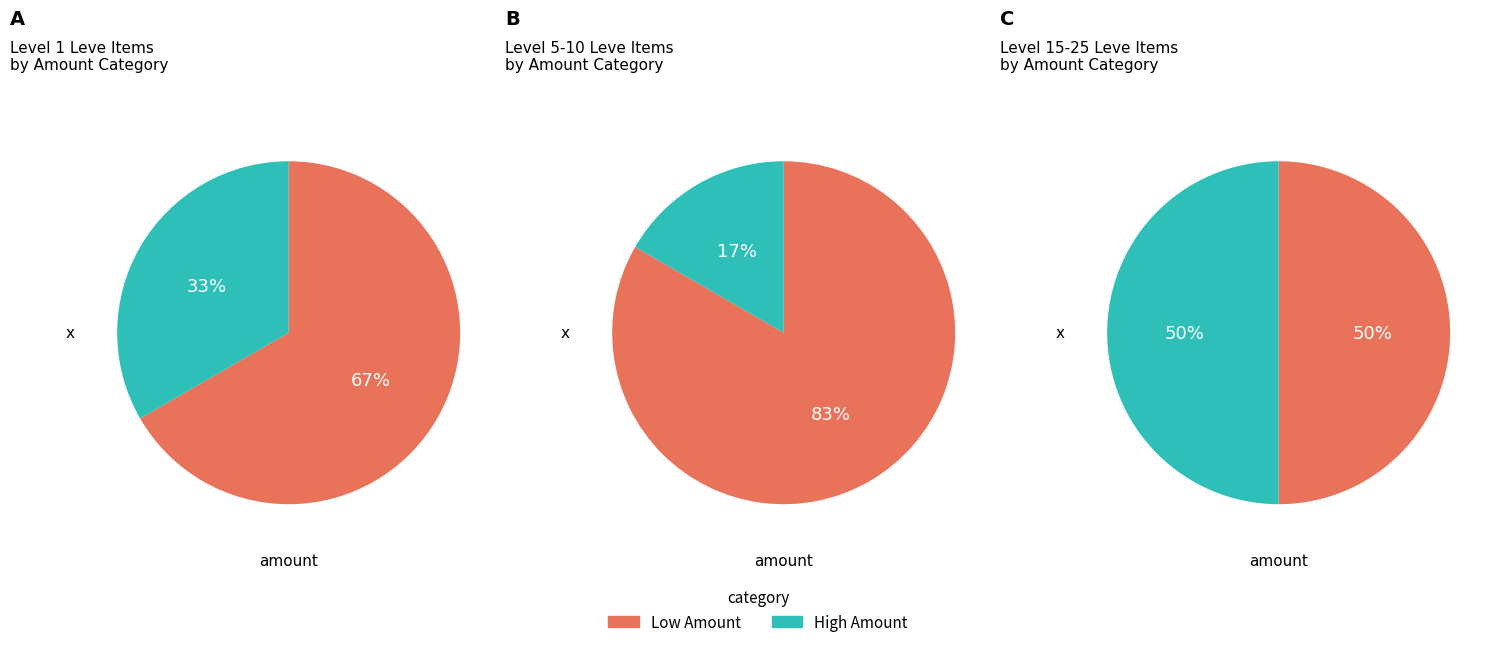

To the nearest percent, what is the combined percentage of Level 15 and Level 1?

33%